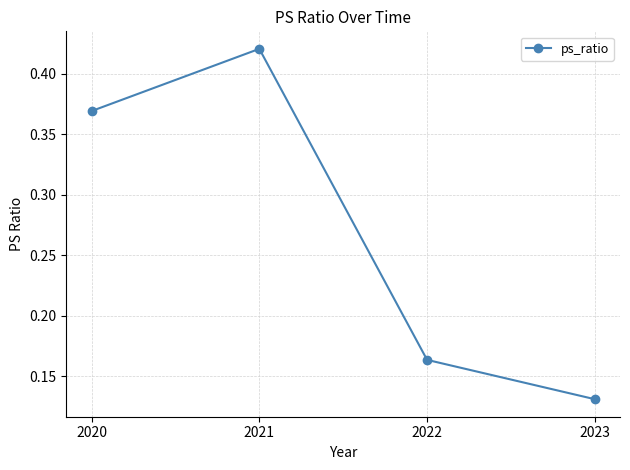

The value at 2020 is 0.6. True or false?

False